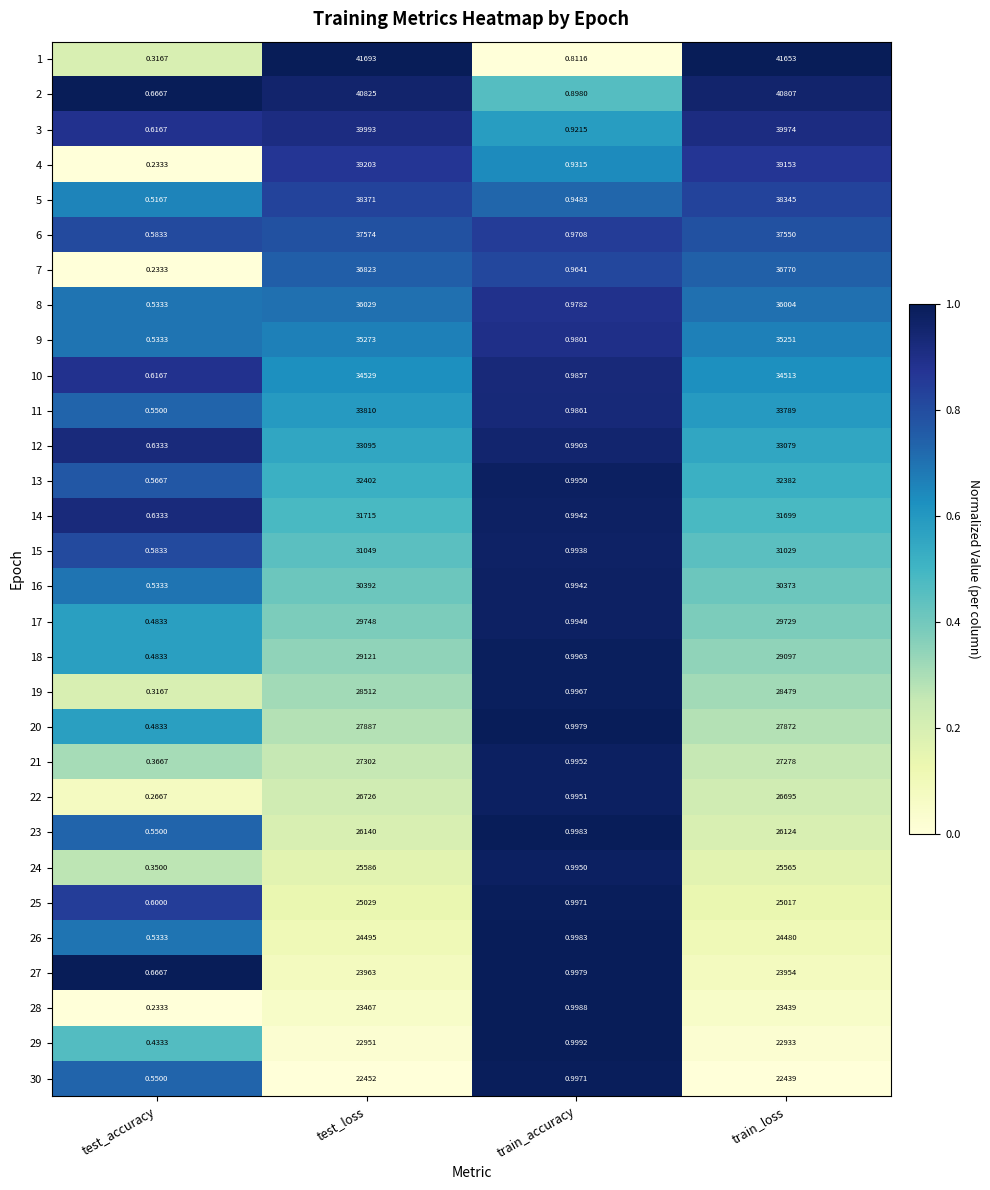

At which category is the sum across all series the highest?

test_loss